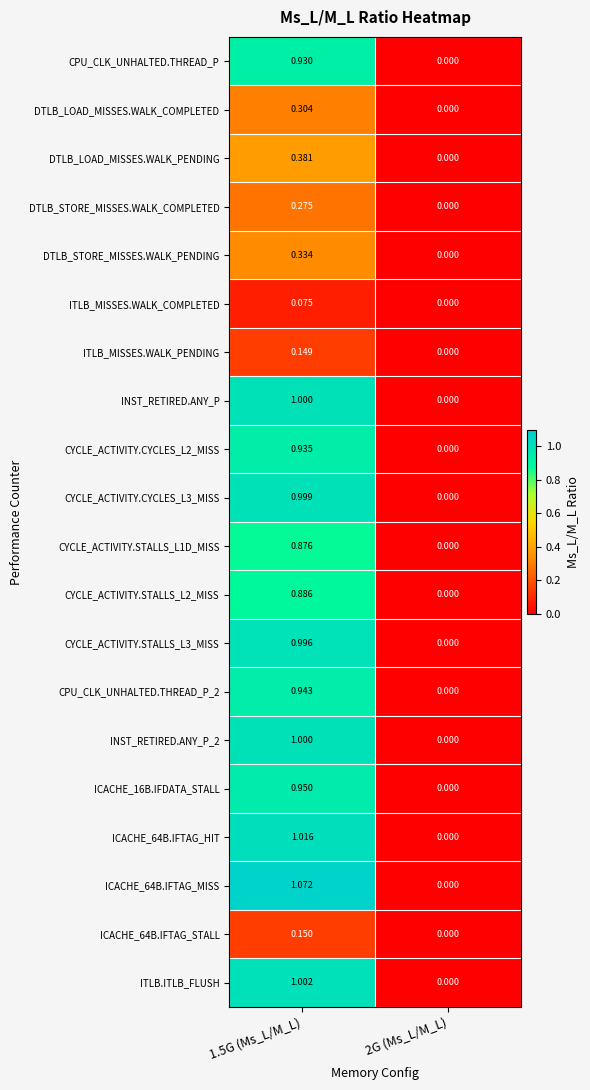

How many data points in DTLB_STORE_MISSES.WALK_PENDING are above 0?

1